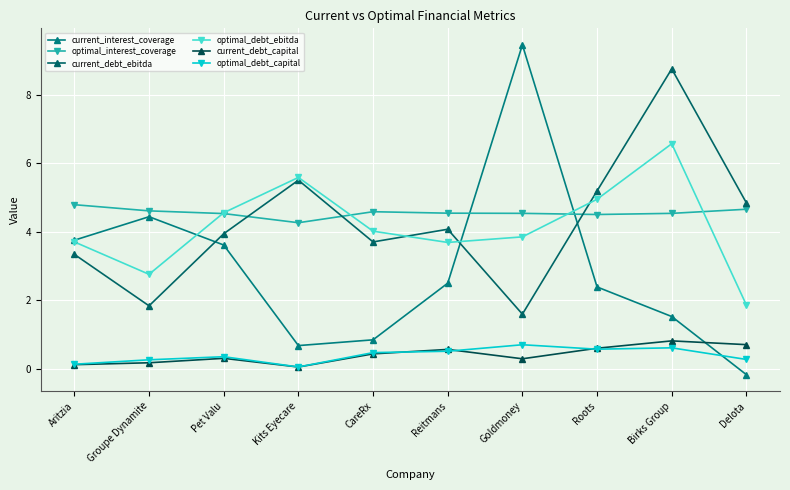

At which label is optimal_debt_capital closest to 0?

Kits Eyecare